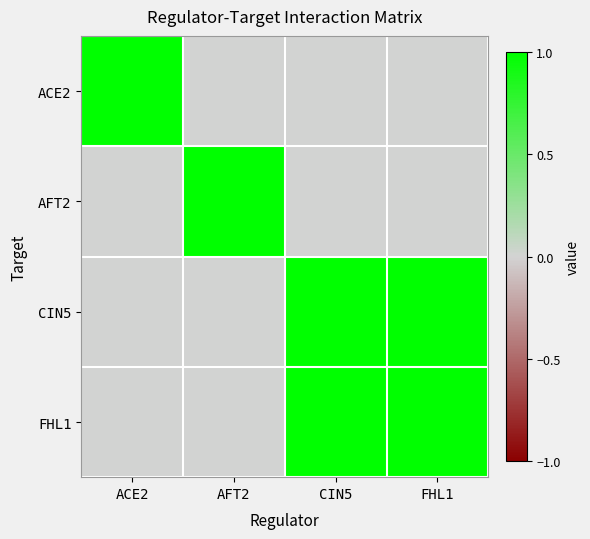

Which series has the largest total across all categories?

CIN5